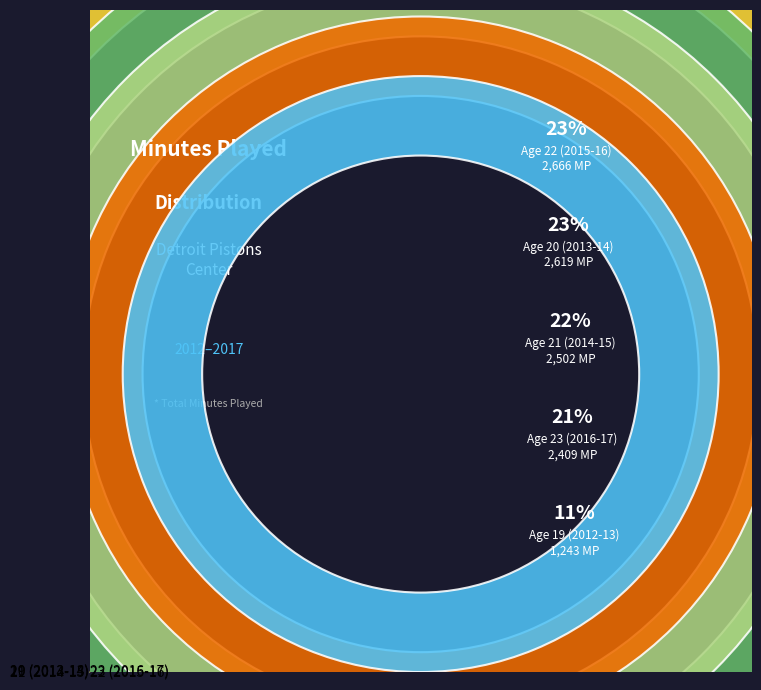

To the nearest percent, what is the difference between the largest and smallest slice percentages?

12%